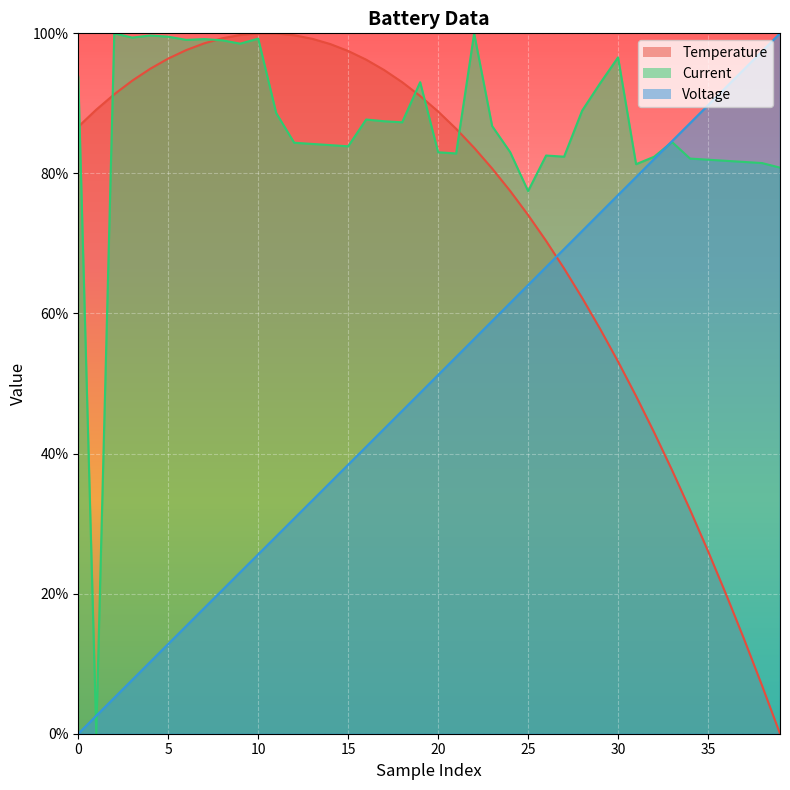

Between 3 and 4, which is larger?

4